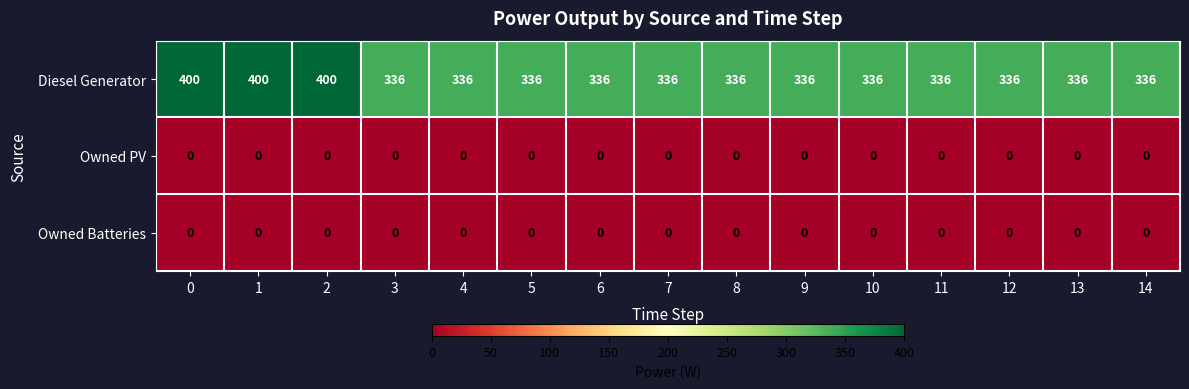

What is the difference between the maximum and minimum values in the Diesel Generator series?

64